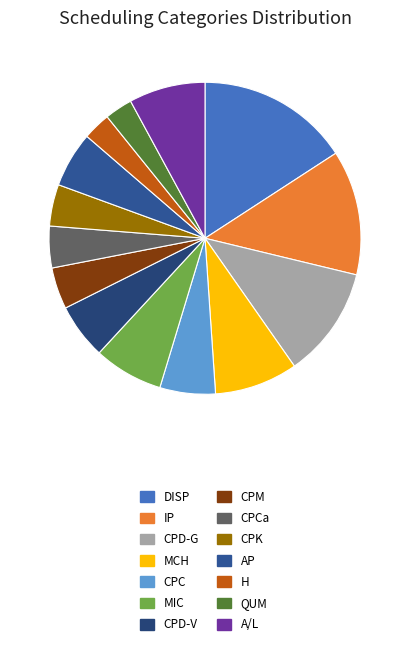

How many segments does this pie chart have?

14